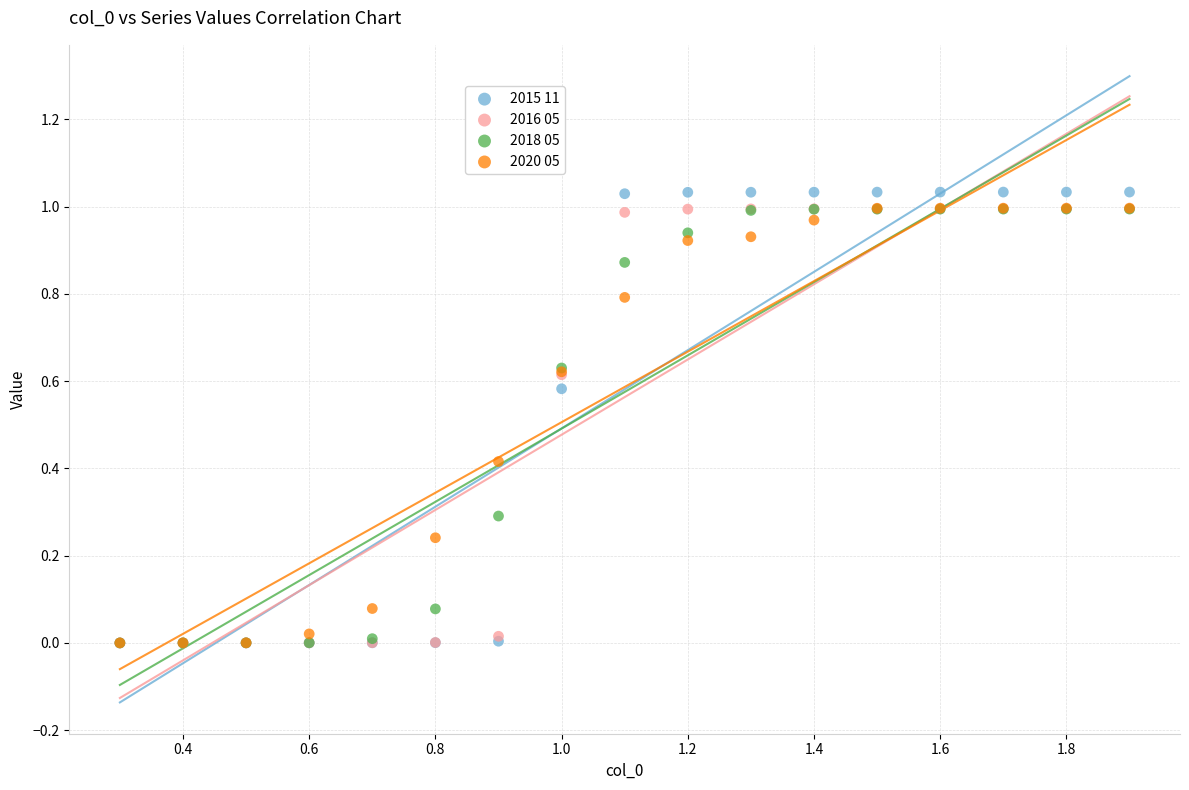

What are all the series names shown in the legend?

2015 11, 2016 05, 2018 05, 2020 05